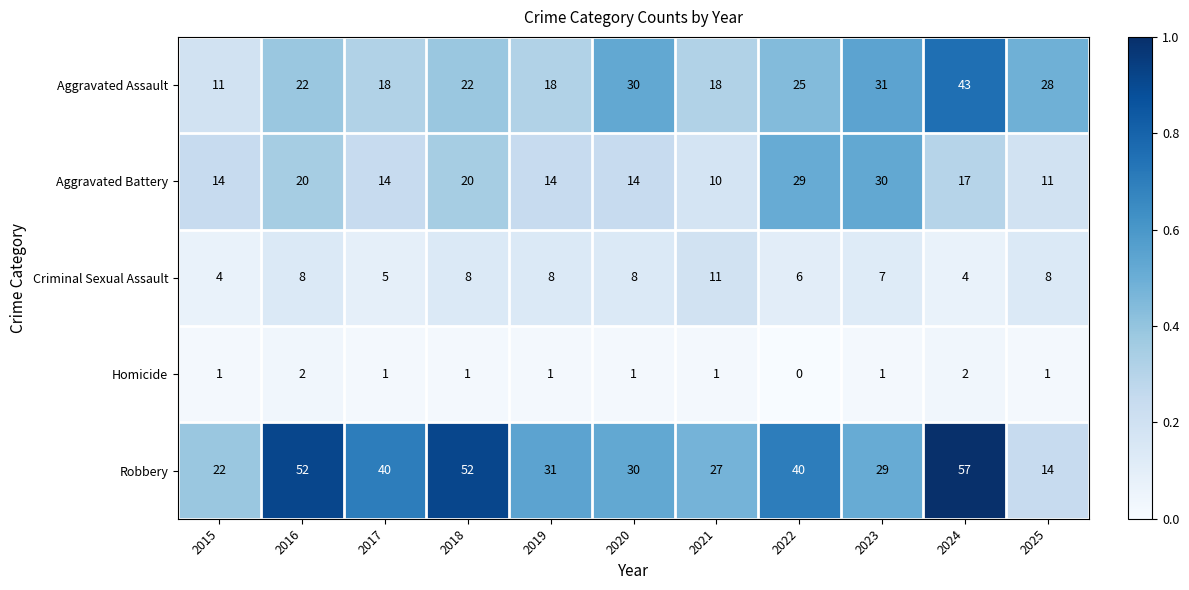

At which category does the chart reach its minimum across all series?

2022